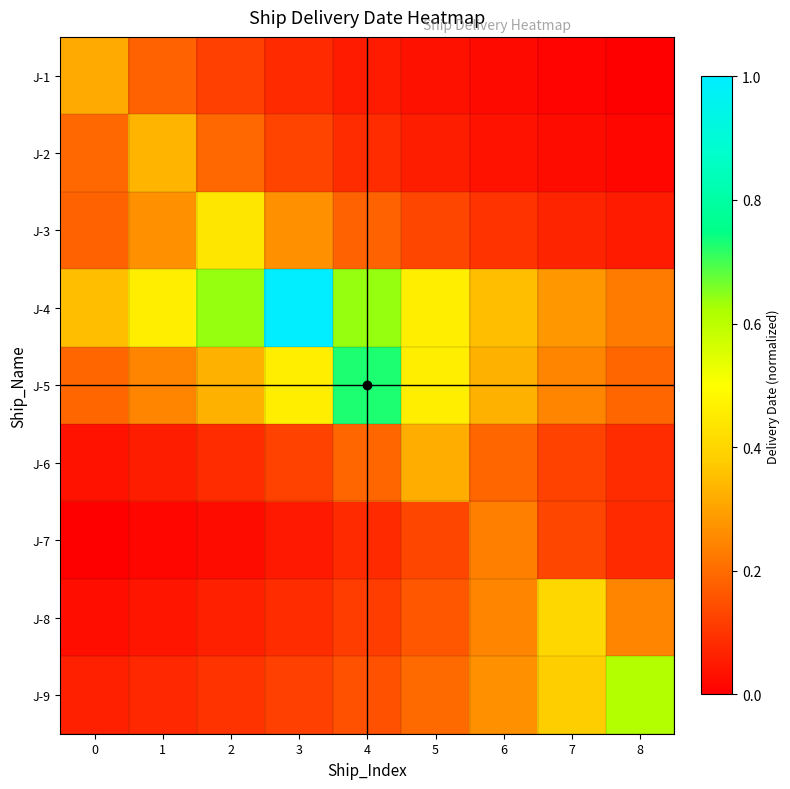

At how many categories does at least one series exceed 0?

9